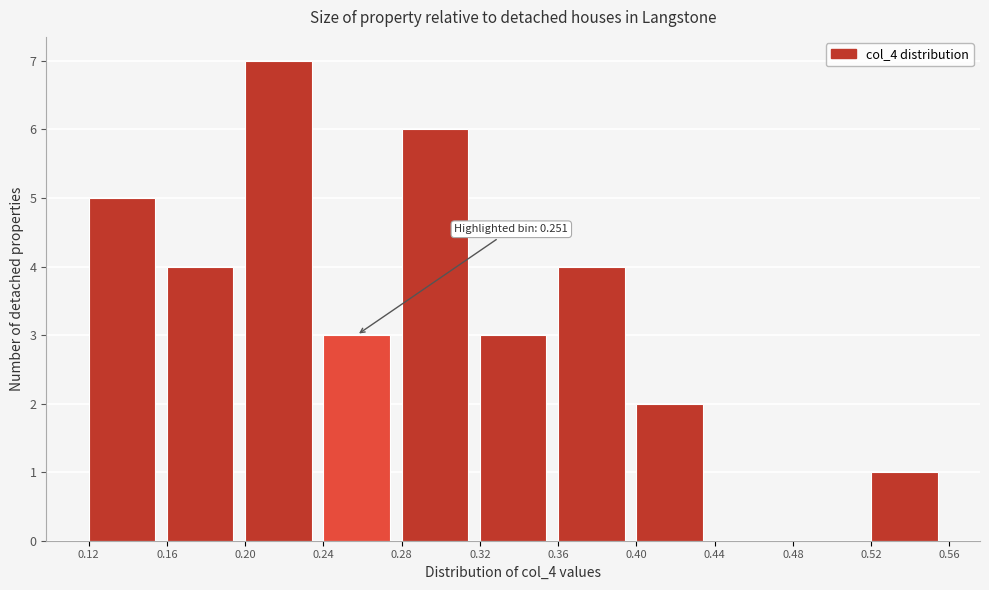

Over which range of the x-axis is the bar tallest?

0.20 to 0.24